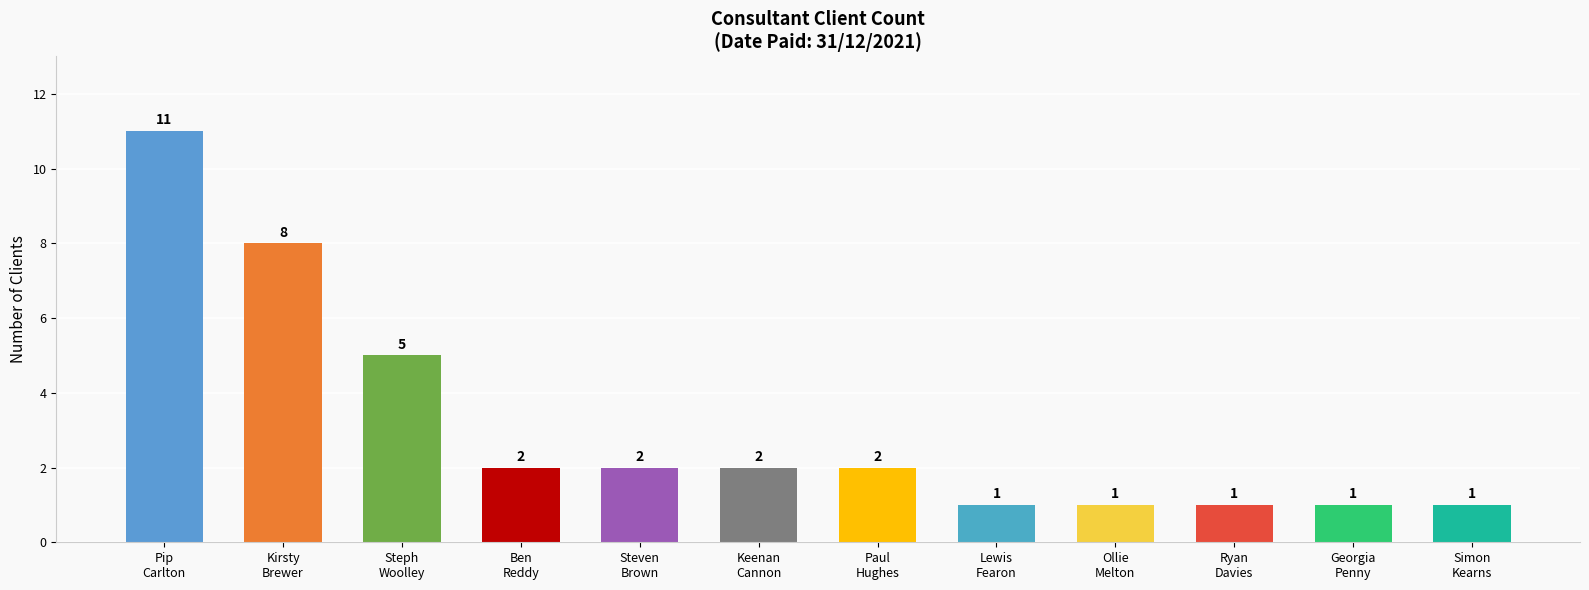

What is the average value?

3